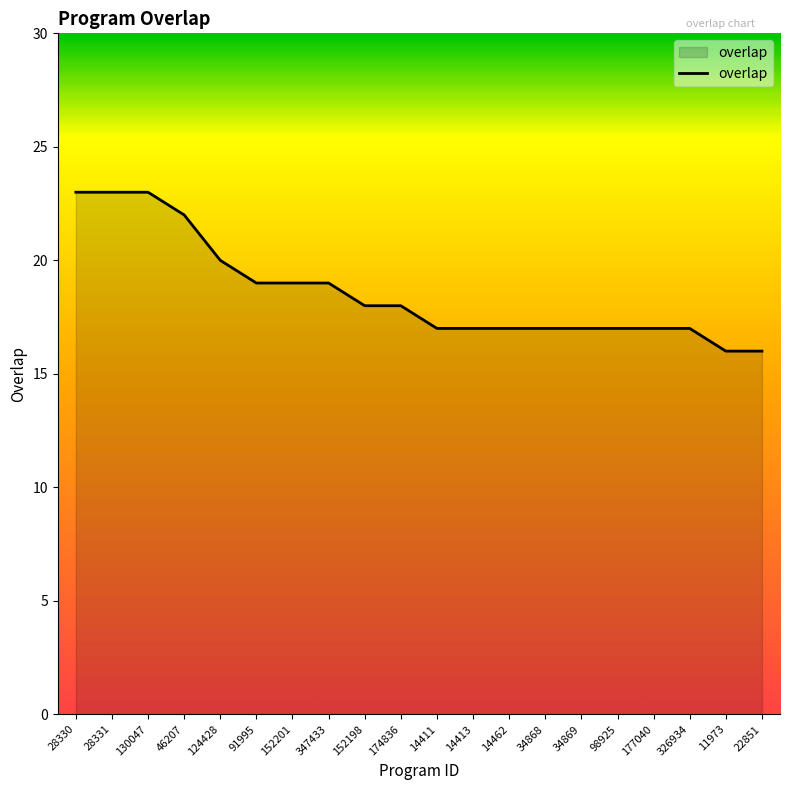

How many categories are shown in the chart?

20